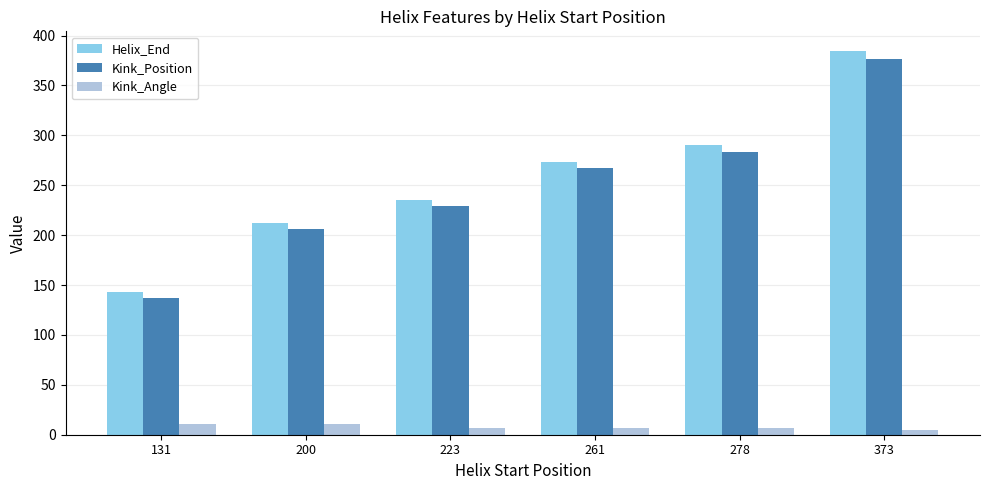

Where is Kink_Position nearest to the value 257?

261